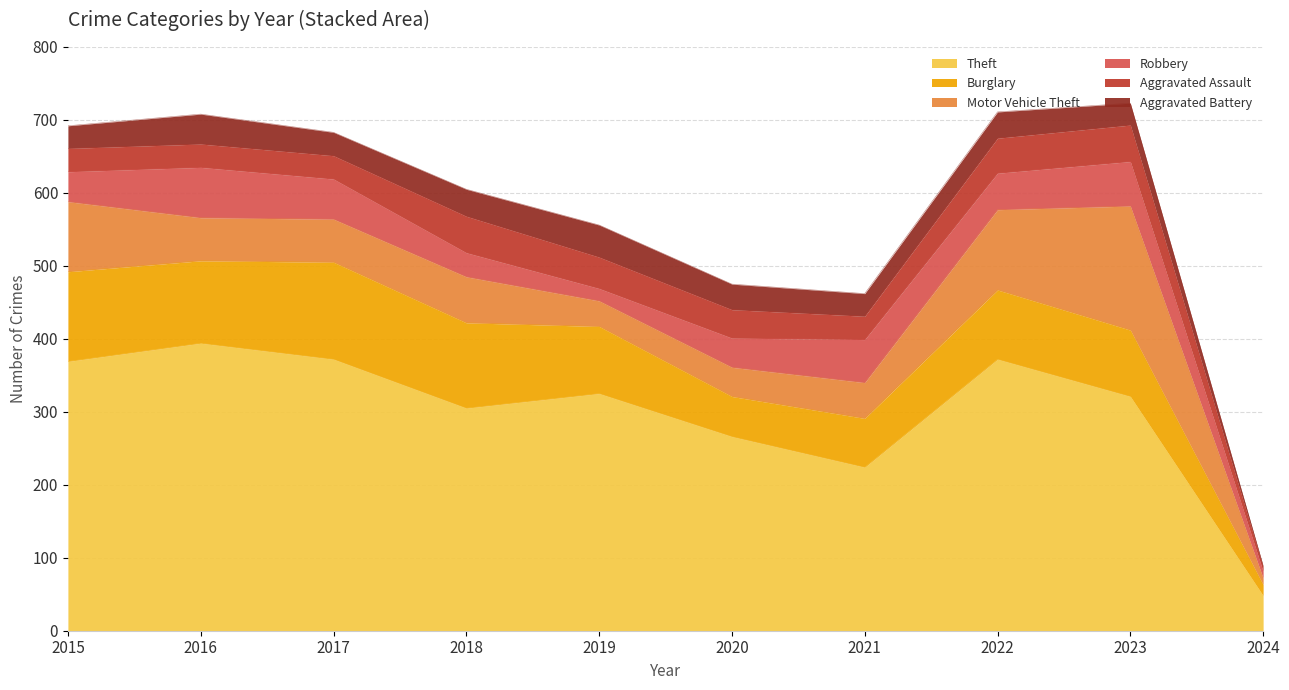

The Theft series shows 266 at 2020. True or false?

True